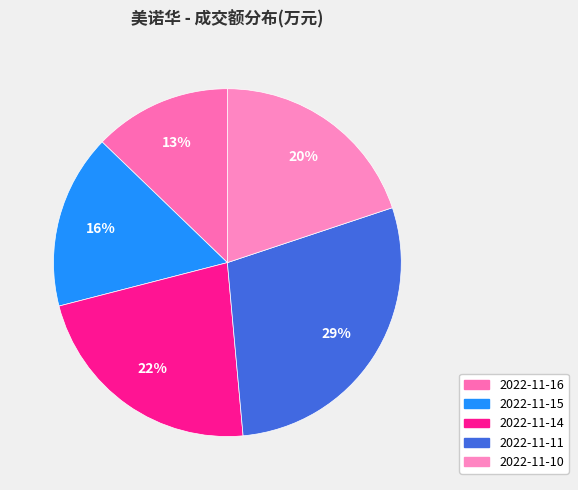

Does 2022-11-14 represent more than half of the total?

No